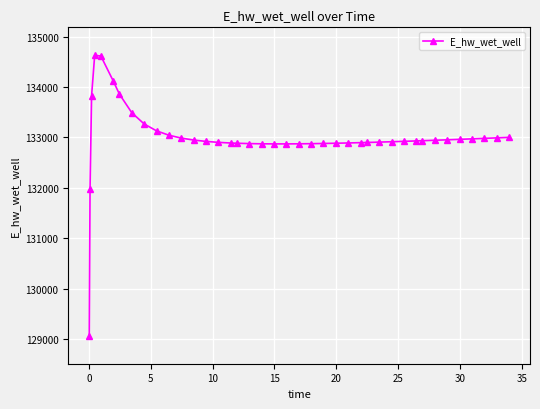

What is the maximum value shown in the chart?

134628.0